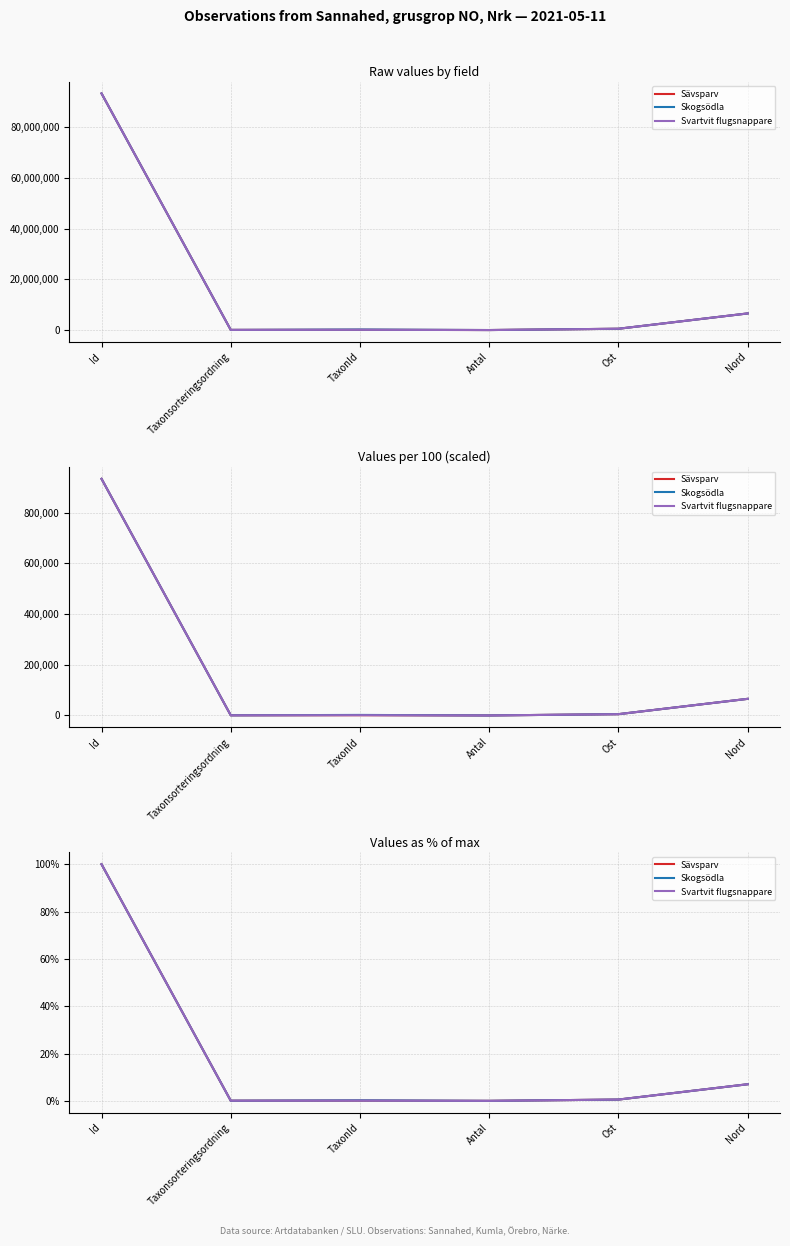

What is the label of the 3rd point from the left?

TaxonId